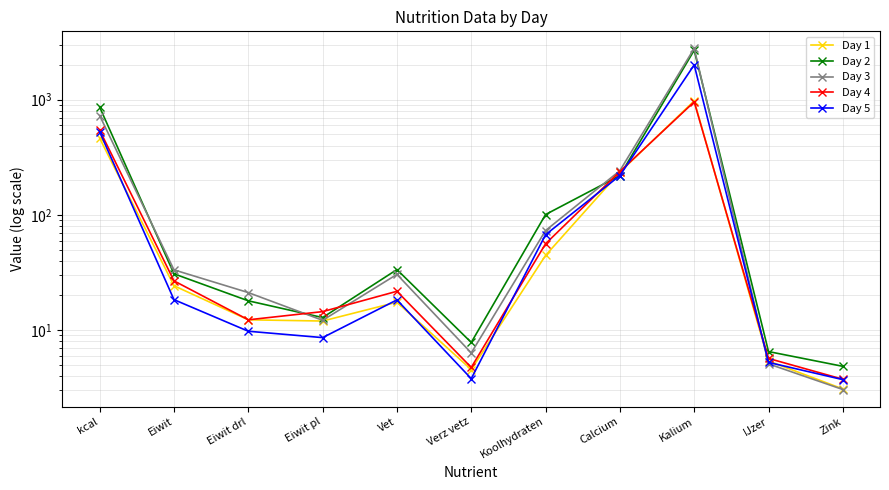

Which series ends up on top after the final intersection of Day 4 and Day 1?

Day 4